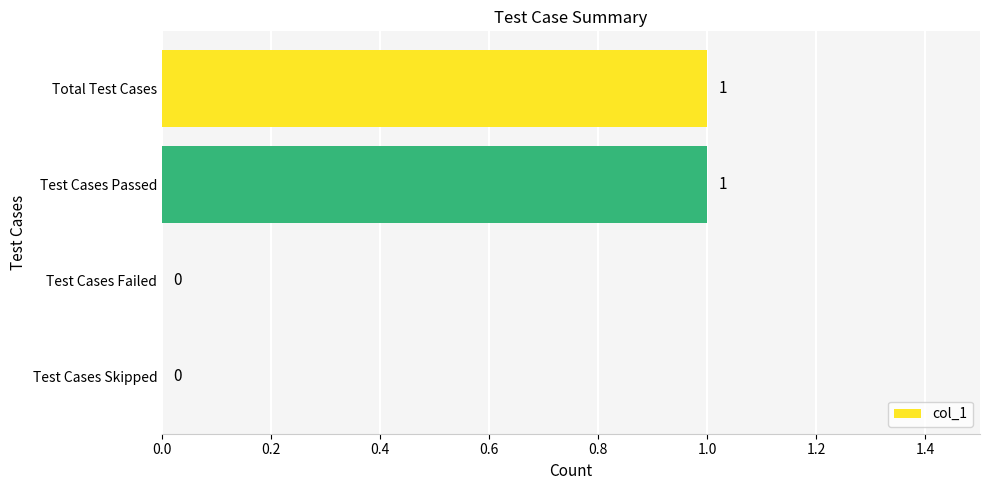

Reading top to bottom, list all the values displayed in this chart.

Total Test Cases=1	Test Cases Passed=1	Test Cases Failed=0	Test Cases Skipped=0